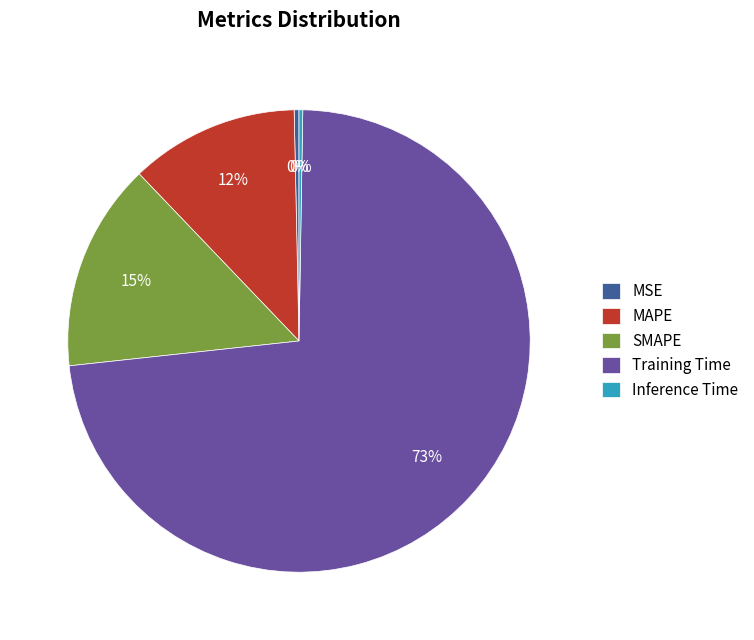

Which slice is the largest?

Training Time